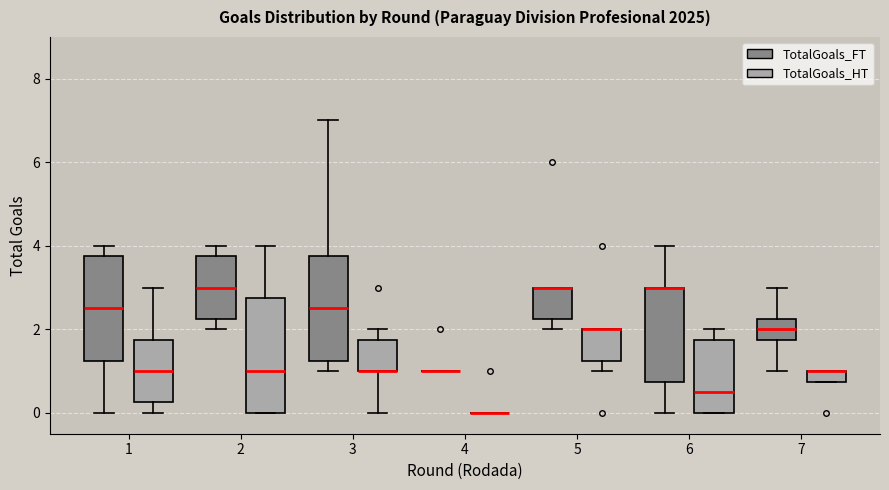

Where is the upper edge of the box for 2 (TotalGoals_HT) on the y-axis? The values are not printed on the chart, so give them approximately, as read against the axis.

2.8